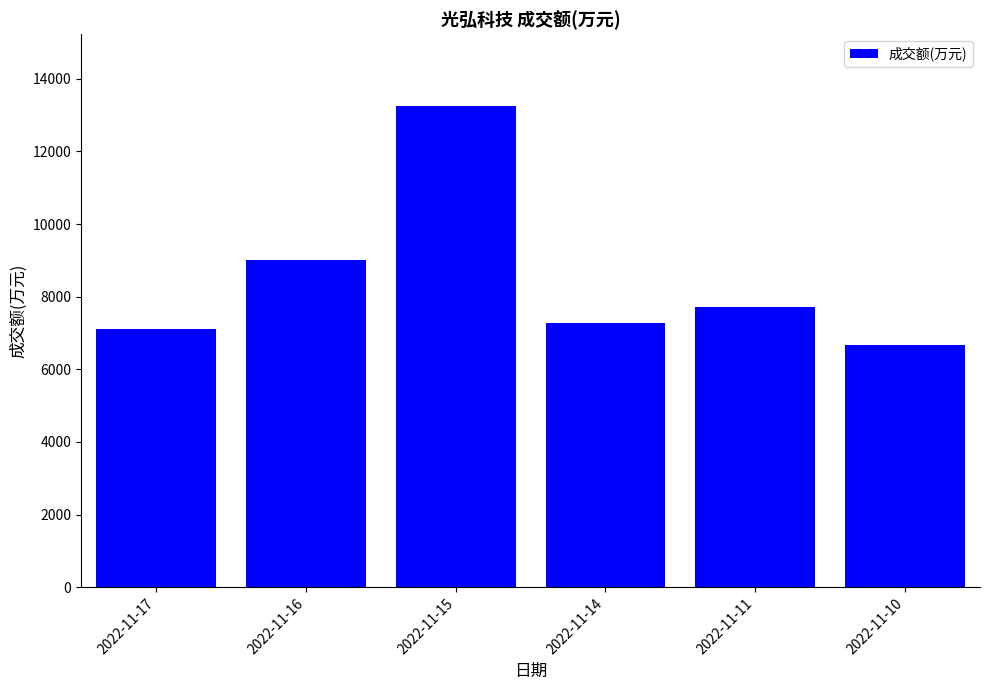

What is the minimum value shown in the chart?

6681